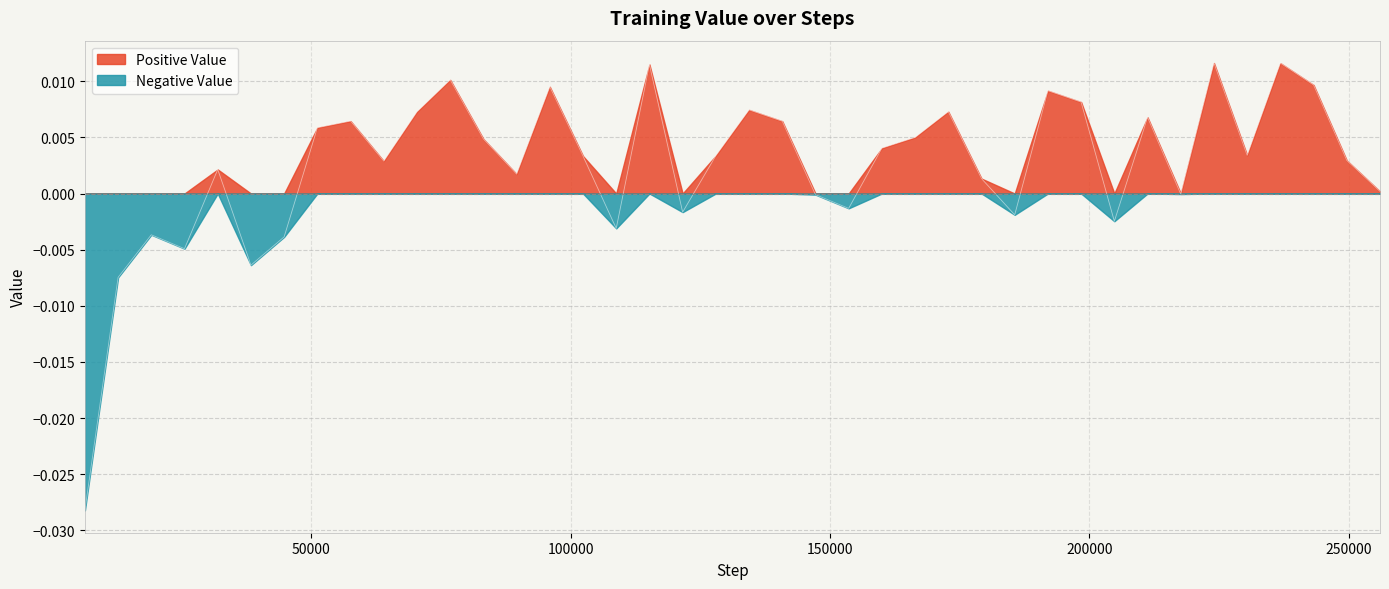

Which series has the largest total across all categories?

Positive Value